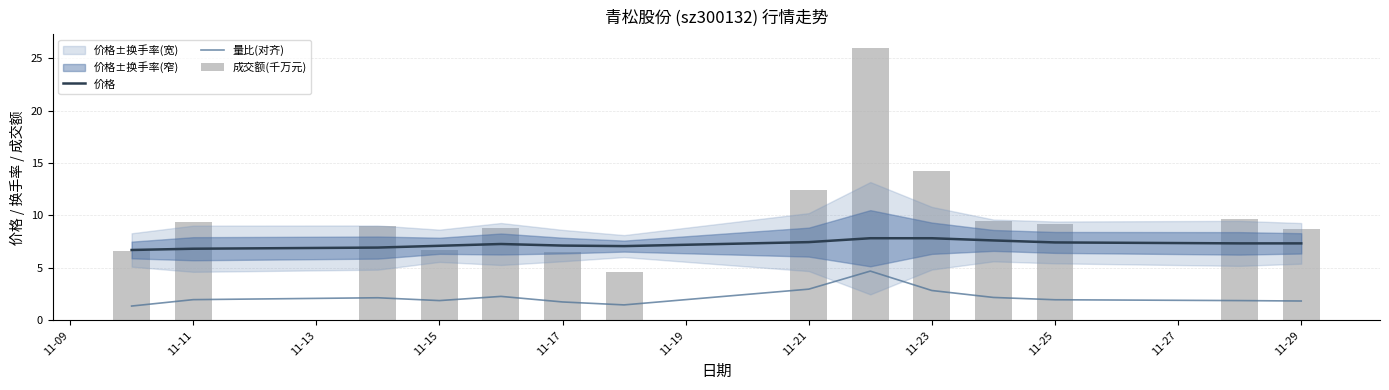

List the series in order of their peak value, lowest first.

量比(对齐), 价格, 成交额(千万元)